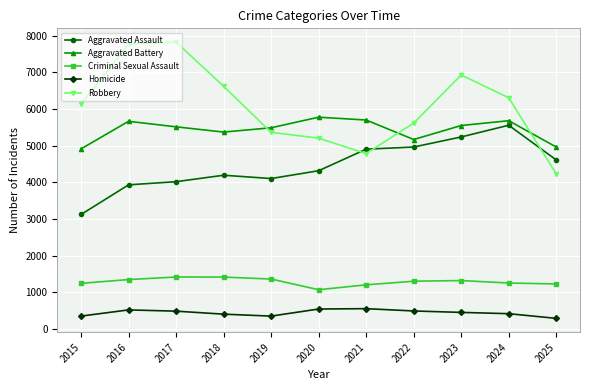

At how many categories does at least one series exceed 1200?

11